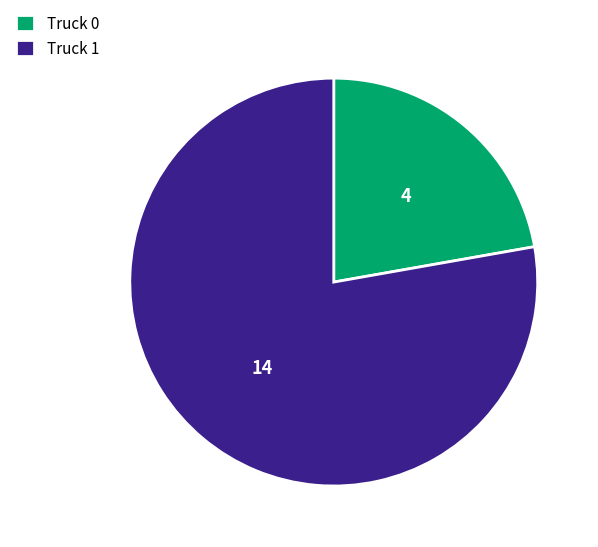

Which slice represents more than half of the pie?

Truck 1